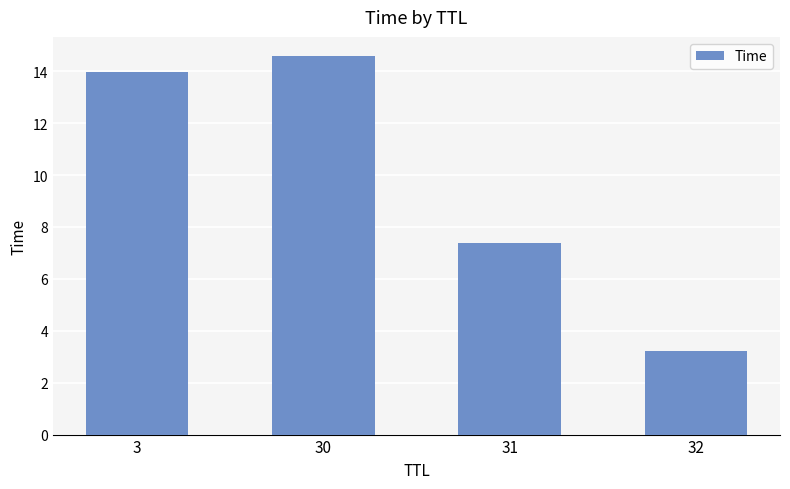

Reading left to right, what are all the values shown in this chart?

3=14.0	30=14.6	31=7.4	32=3.2